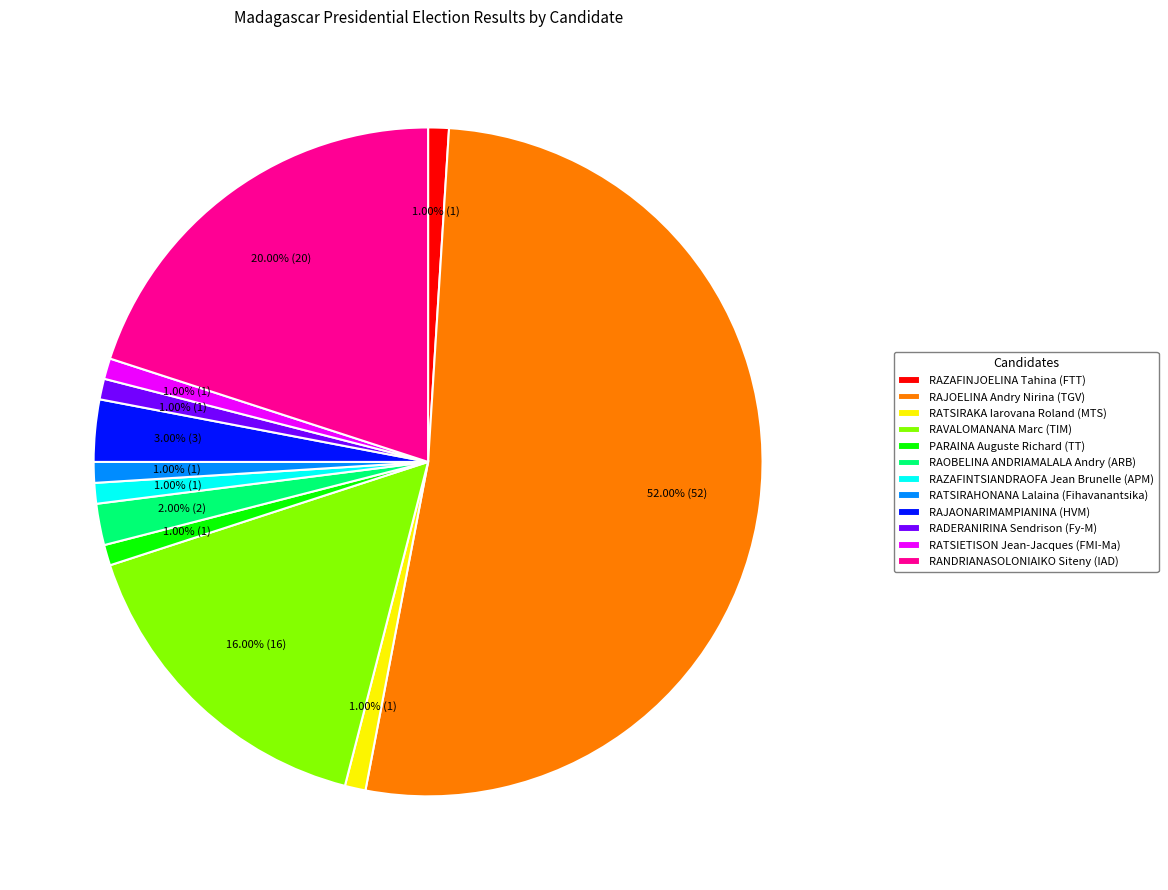

The RAVALOMANANA Marc (TIM) slice represents 26% of the pie. True or false?

False